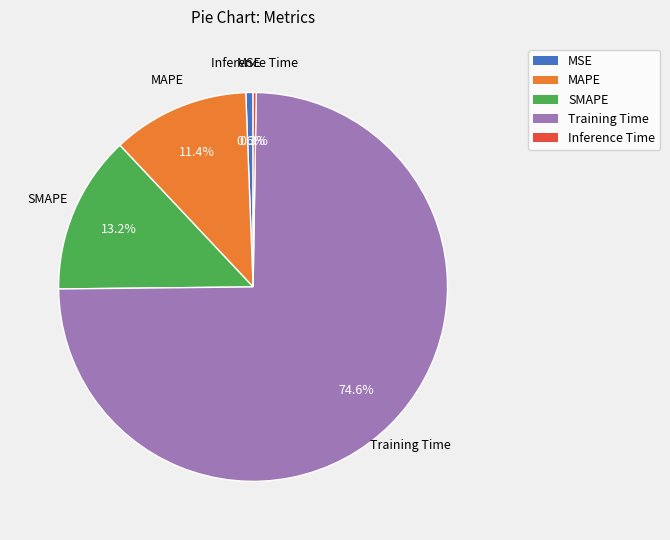

What percentage is the Training Time slice, to the nearest percent?

75%